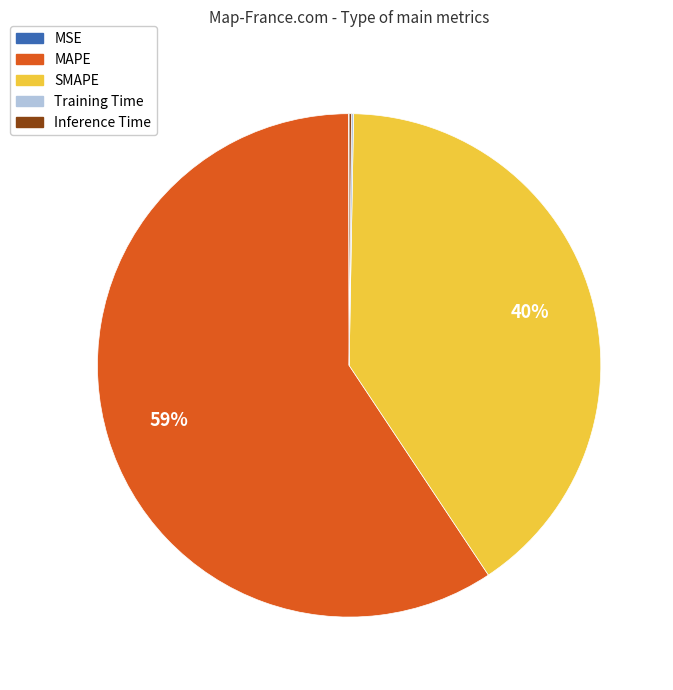

Is it true that SMAPE is 47% of the pie?

False